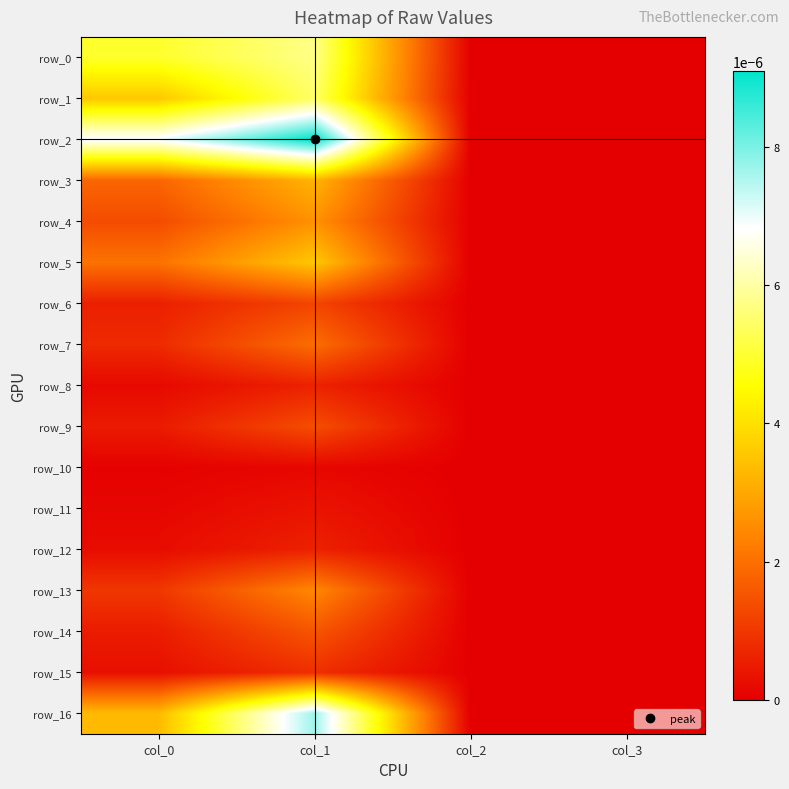

The row_11 series shows 0.0 at col_2. True or false?

True